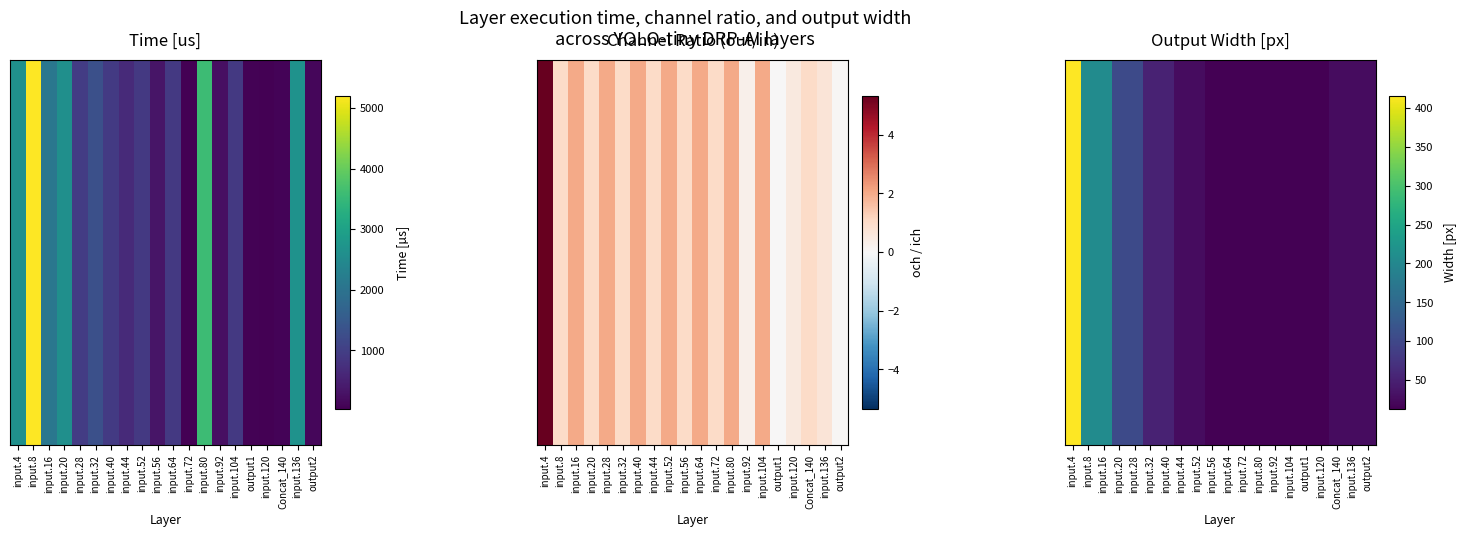

Reading left to right, list all the values displayed in this chart.

416	208	208	104	104	52	52	26	26	13	13	13	13	13	13	13	13	26	26	26